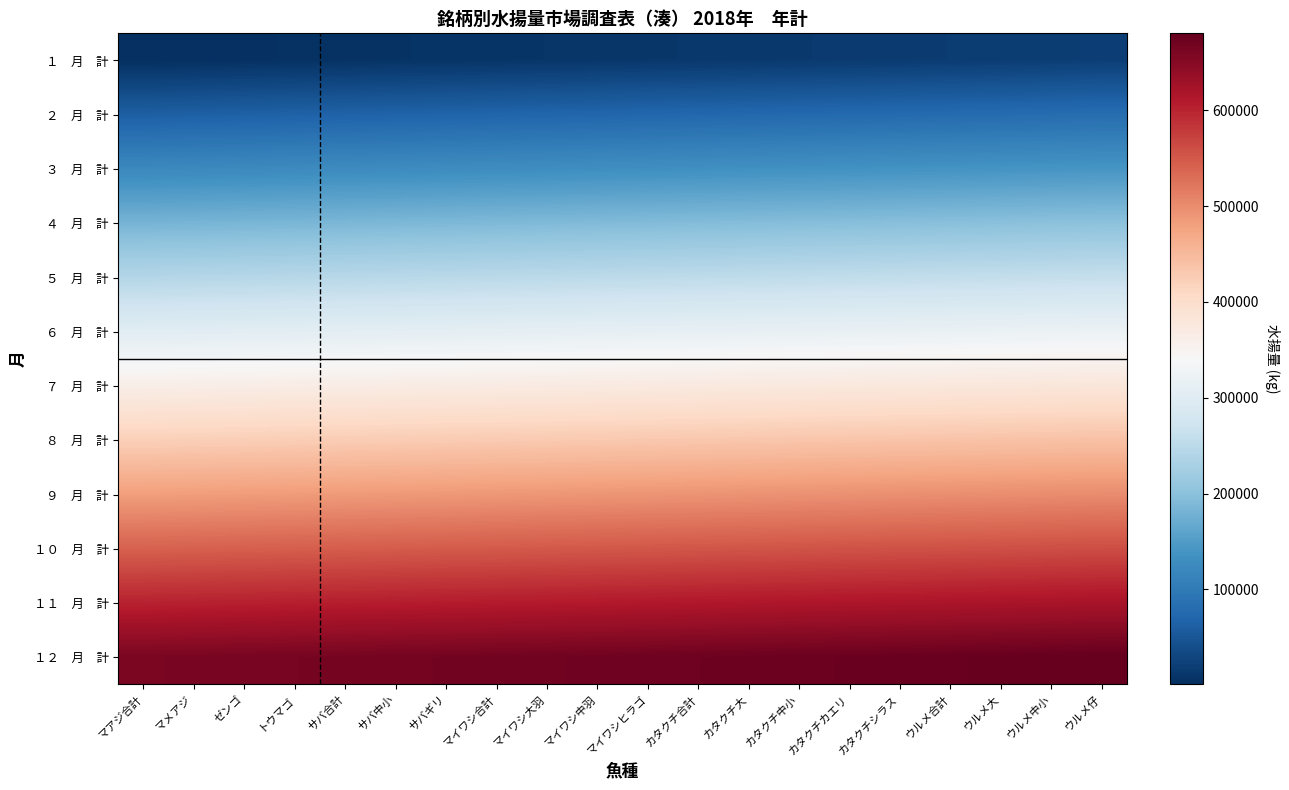

How many series are shown in this chart?

12